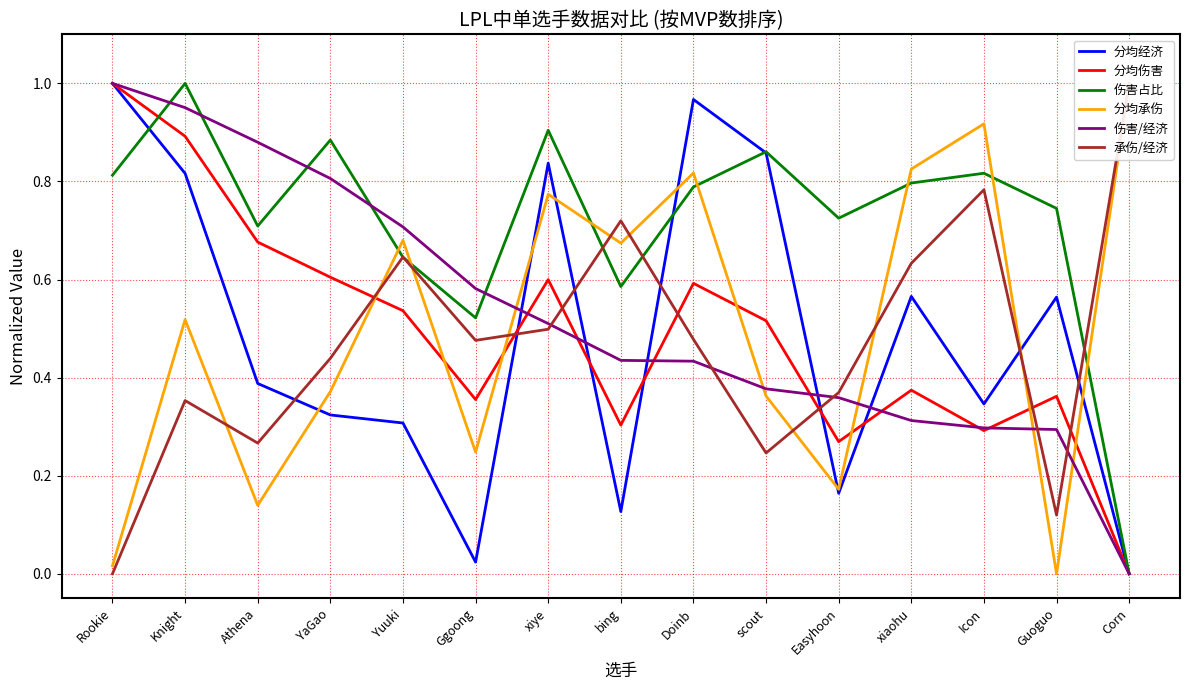

Rank the categories by 分均经济 value from lowest to highest.

Corn, Ggoong, bing, Easyhoon, Yuuki, YaGao, Icon, Athena, Guoguo, xiaohu, Knight, xiye, scout, Doinb, Rookie